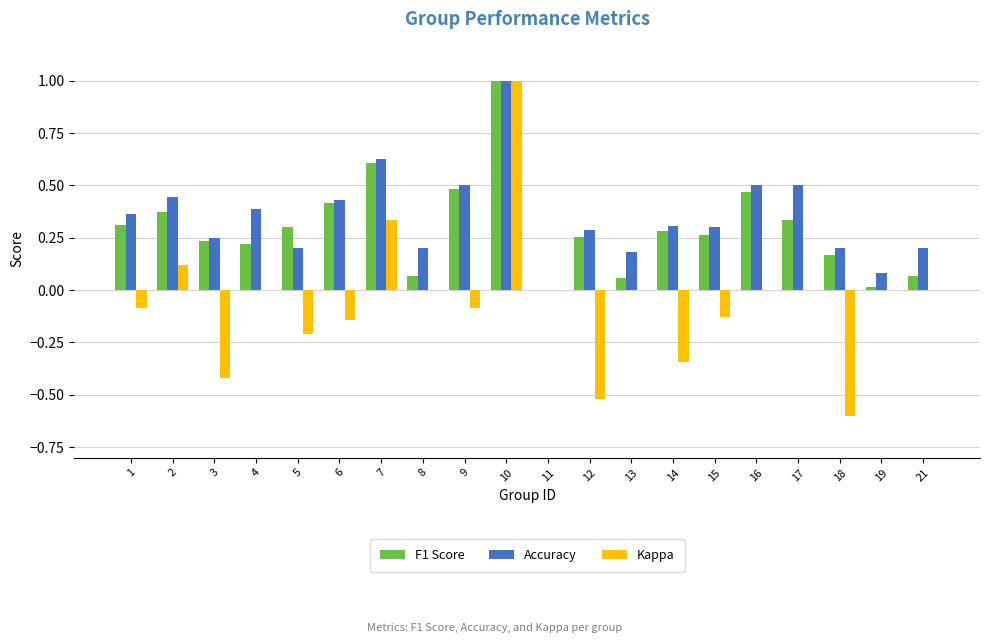

Is the value of F1 Score at 15 greater than the value of Accuracy at 9?

No